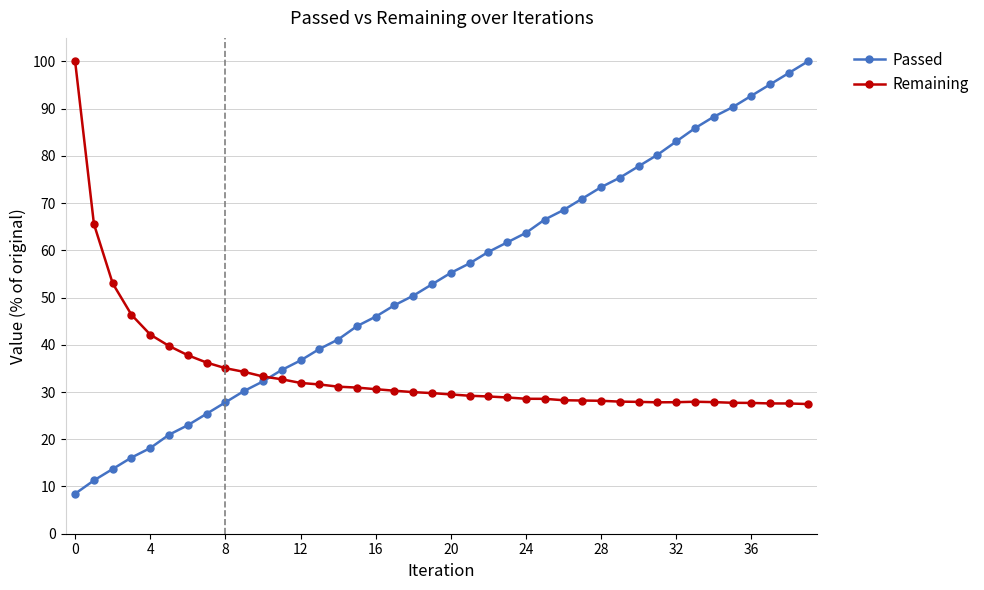

List the series in order of their overall mean, lowest first.

Remaining, Passed